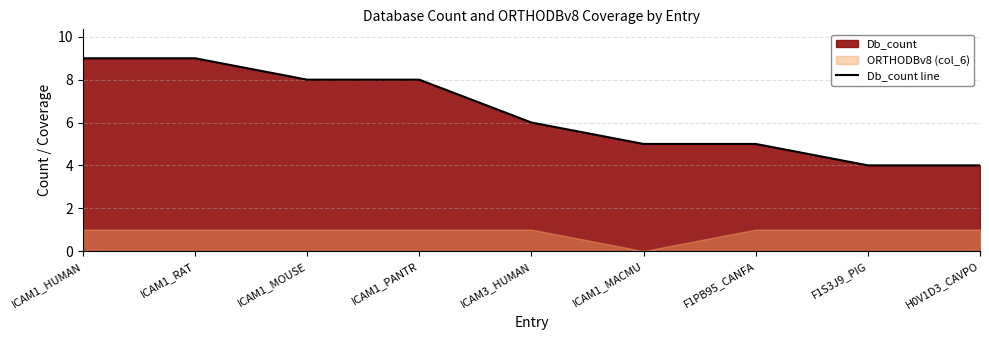

How many data points are less than 6?

4